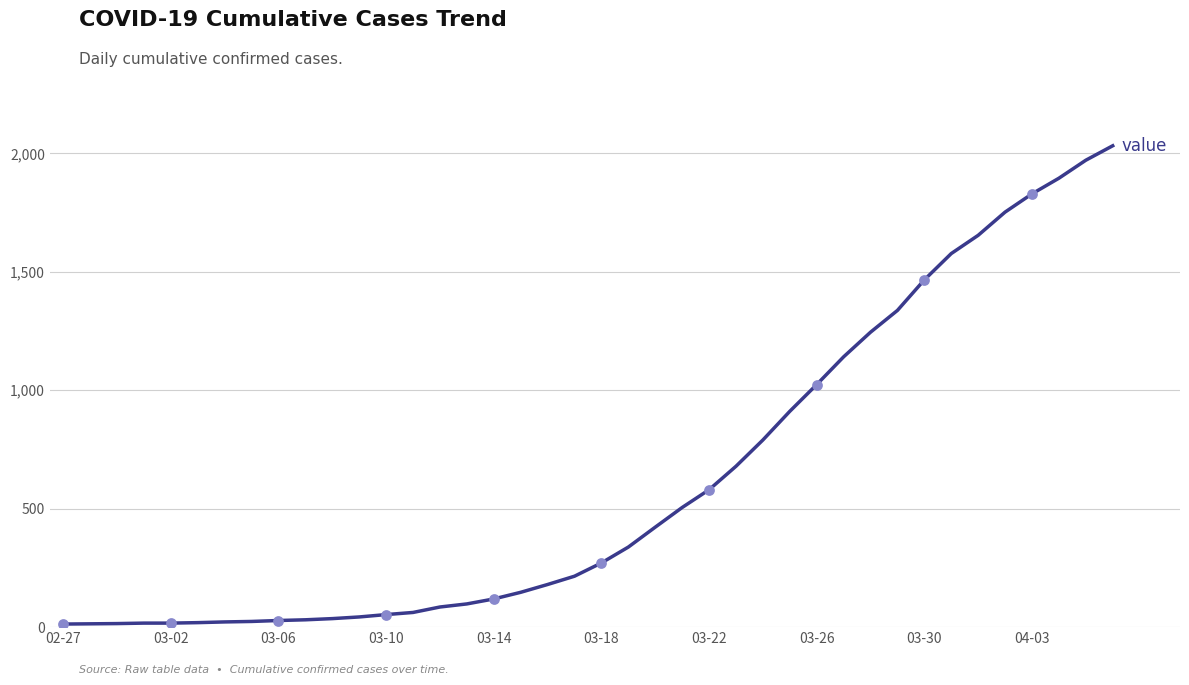

What is the difference between the maximum and minimum values?

2019